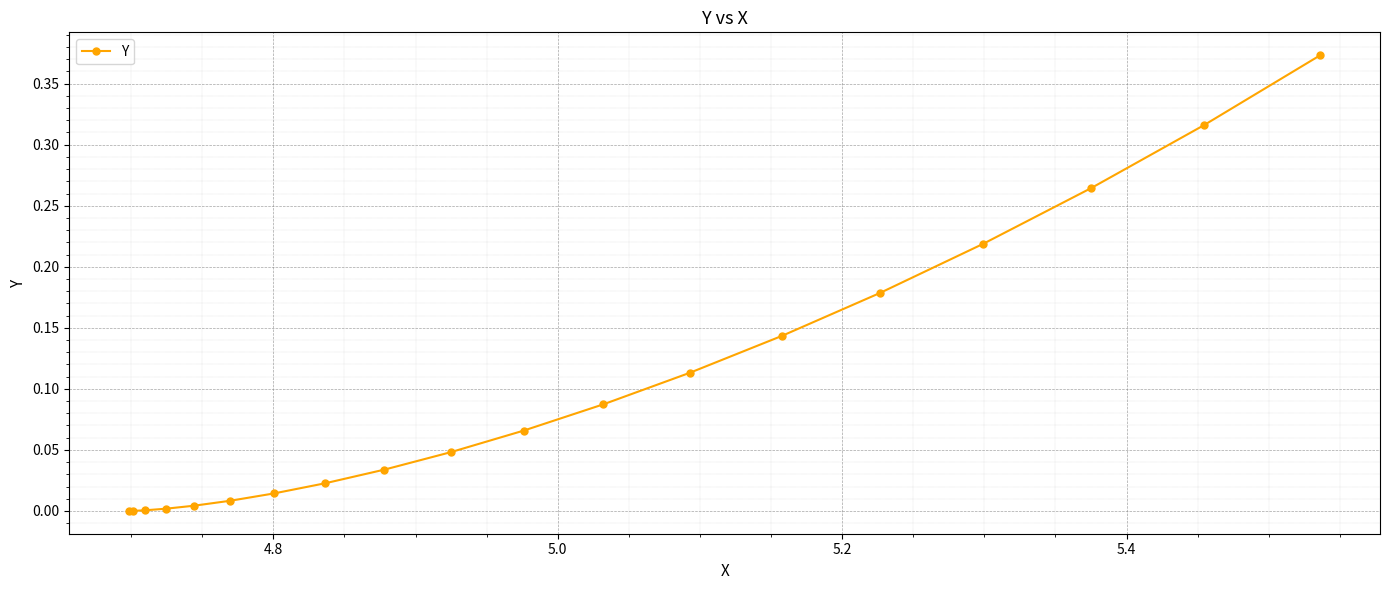

What is the sum of all values?

1.9